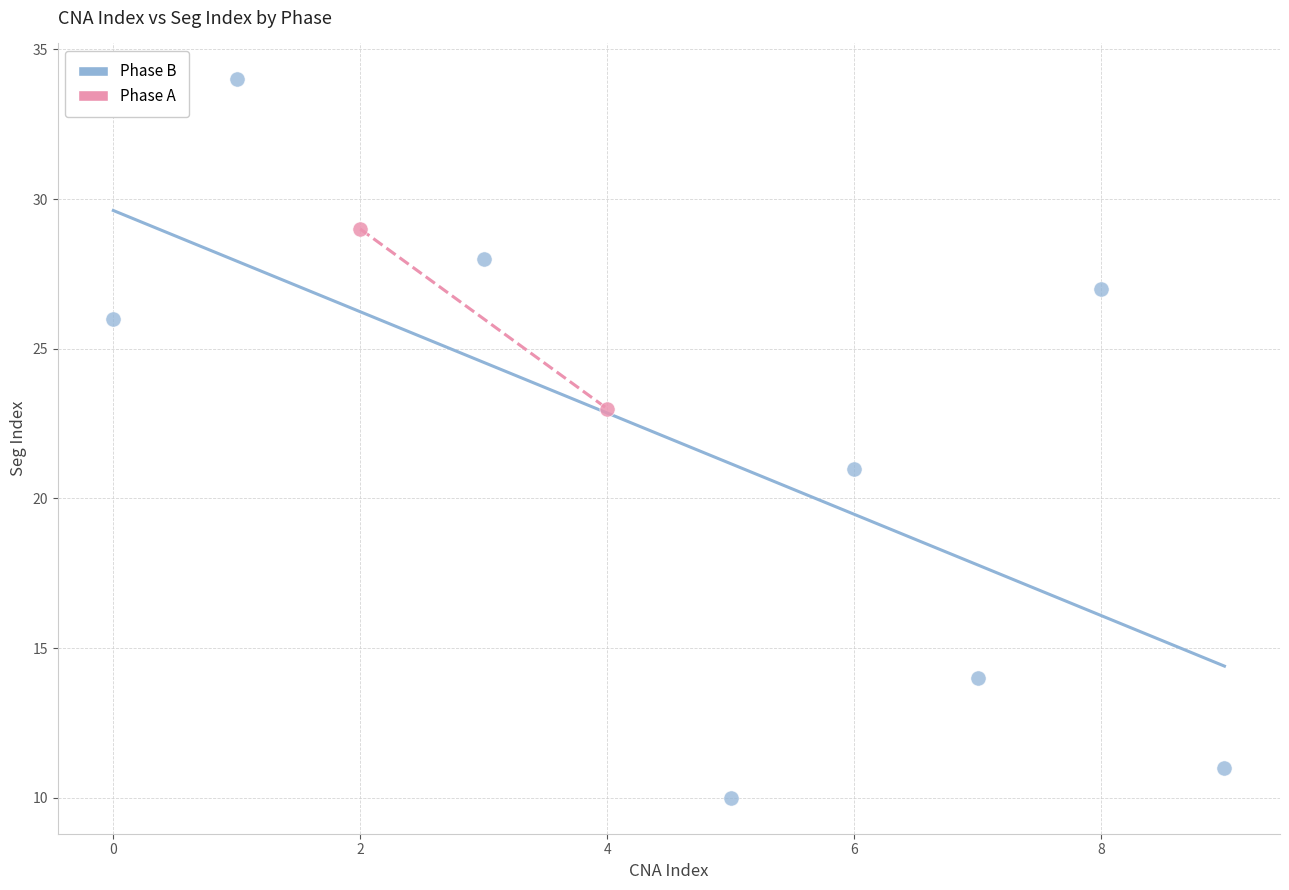

What are all the series names shown in the legend?

Phase B, Phase A